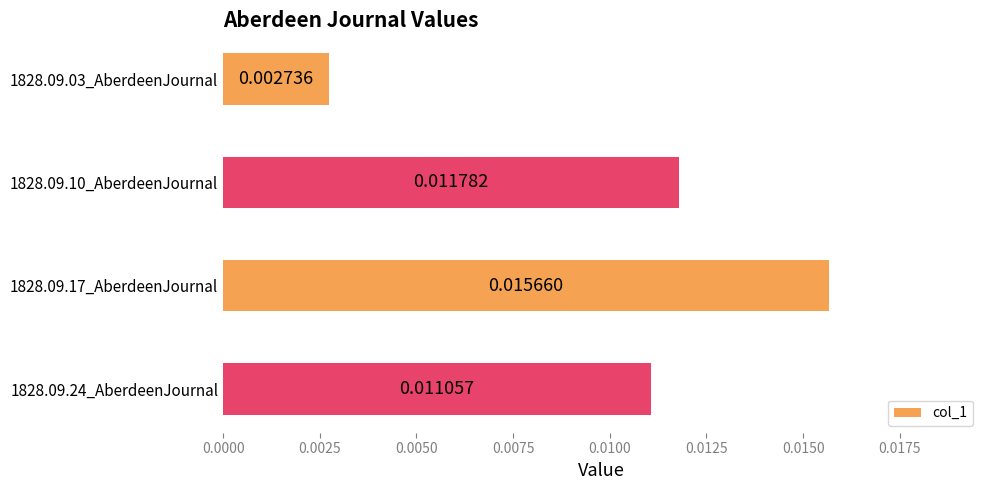

Between 1828.09.24_AberdeenJournal and 1828.09.03_AberdeenJournal, which is larger?

1828.09.24_AberdeenJournal